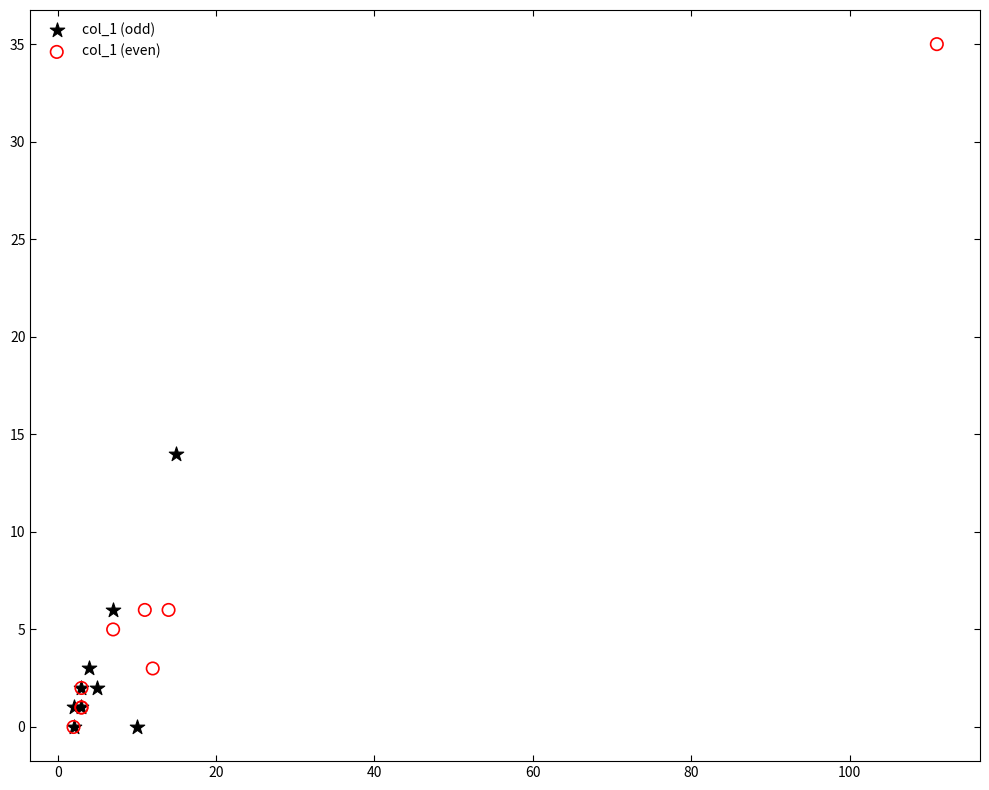

Which series contains the highest Y value?

col_1 (even)